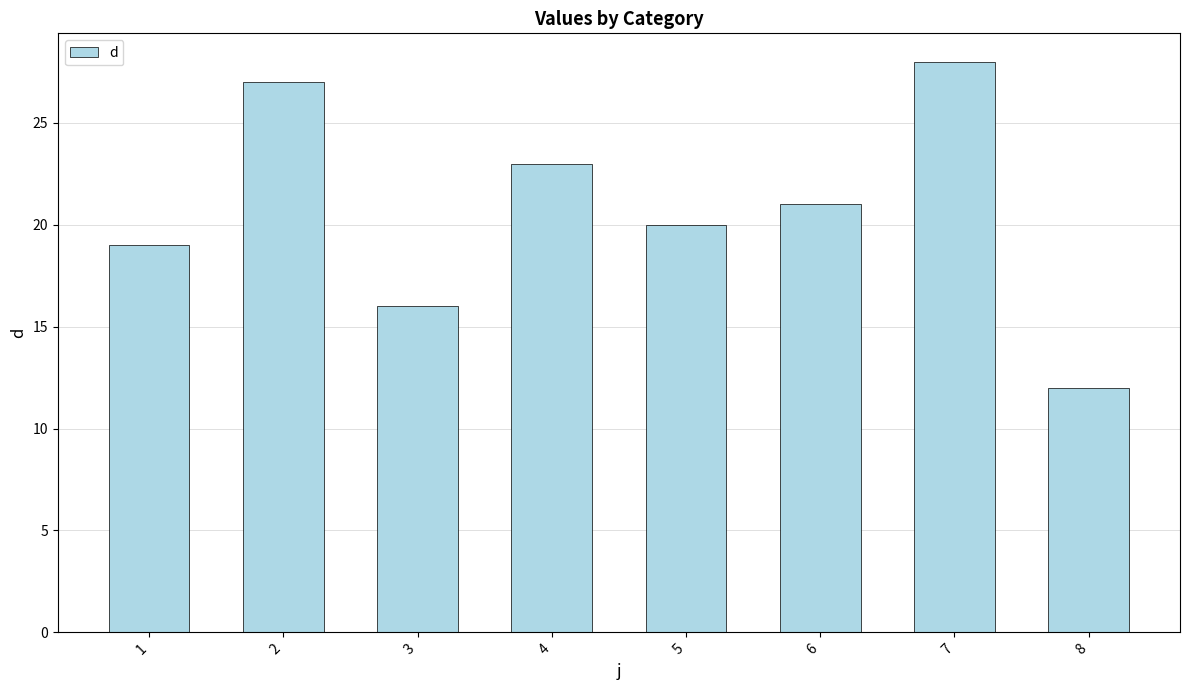

How many data points are less than 21?

4